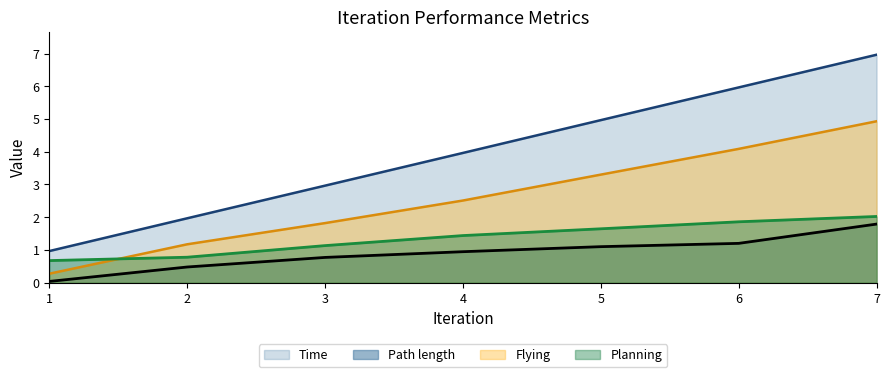

True or false: Path length and Time cross at least once.

False